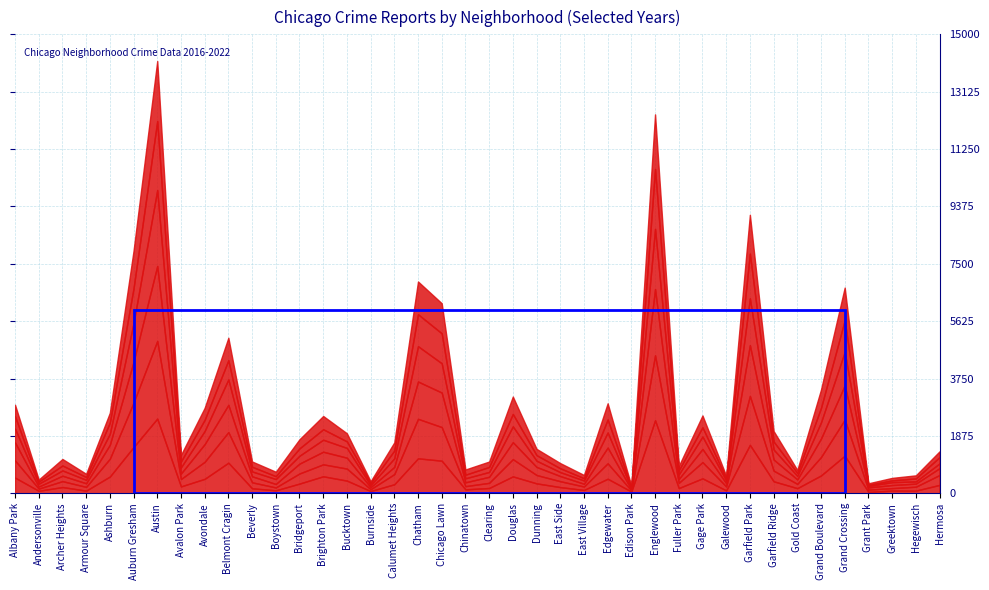

Which series has the widest spread of values?

2017